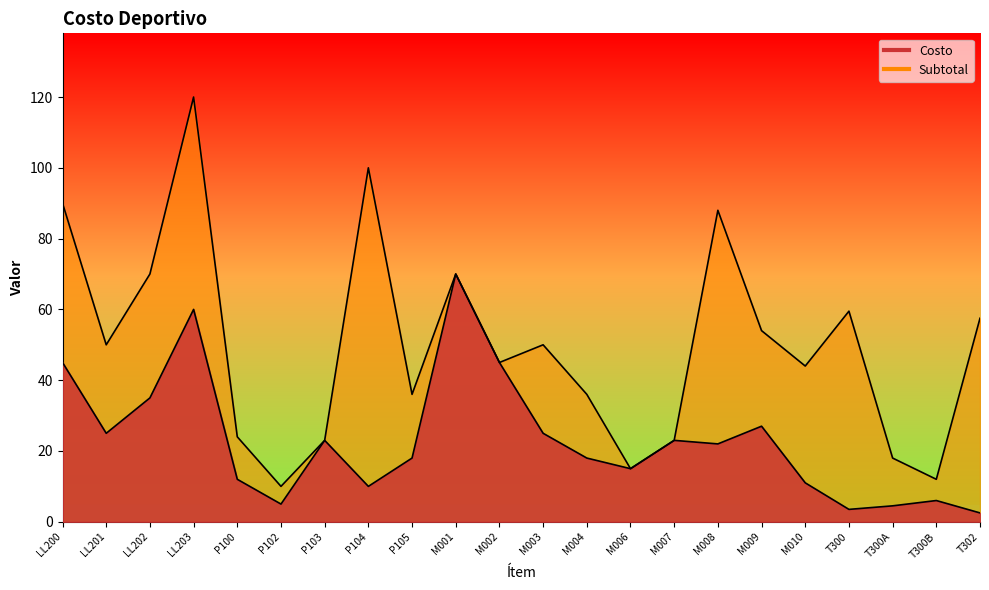

Reading right to left, transcribe all the data shown in this chart.

Costo: 2.5	6.0	4.5	3.5	11.0	27.0	22.0	23.0	15.0	18.0	25.0	45.0	70.0	18.0	10.0	23.0	5.0	12.0	60.0	35.0	25.0	45.0
Subtotal: 57.5	12.0	18.0	59.5	44.0	54.0	88.0	23.0	15.0	36.0	50.0	45.0	70.0	36.0	100.0	23.0	10.0	24.0	120.0	70.0	50.0	90.0